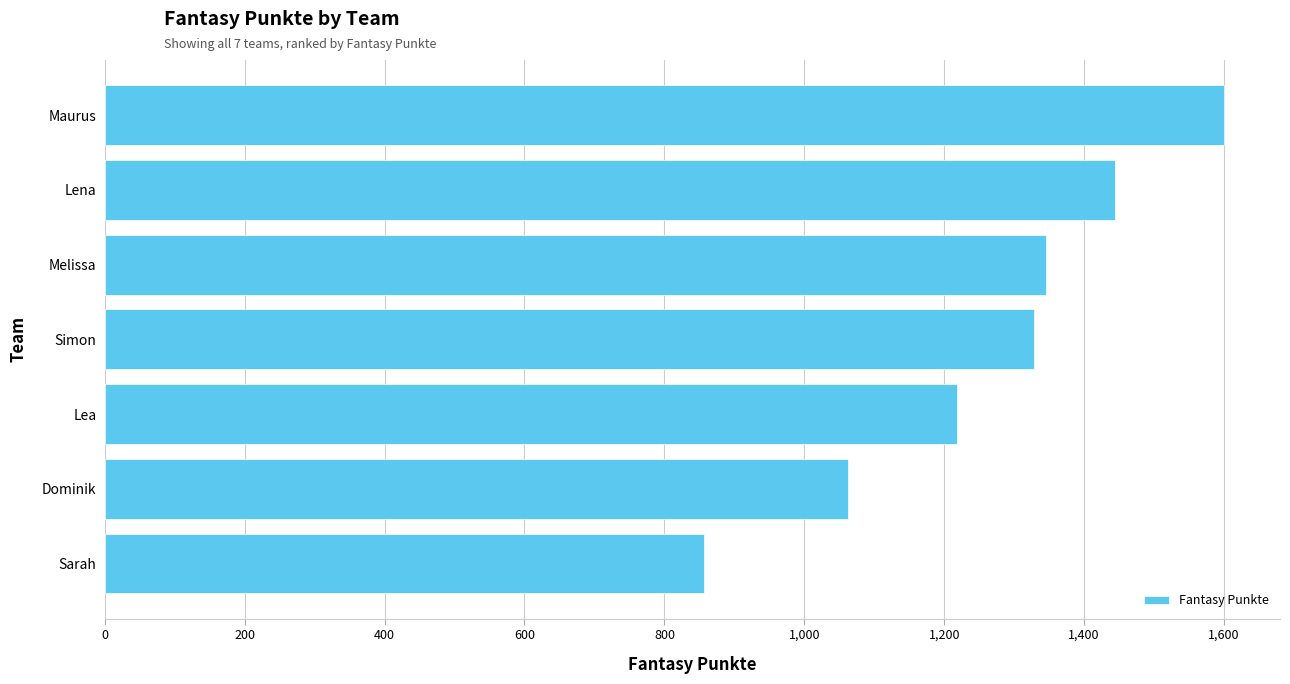

Reading bottom to top, list all the values displayed in this chart.

857	1063	1218	1328	1345	1444	1600